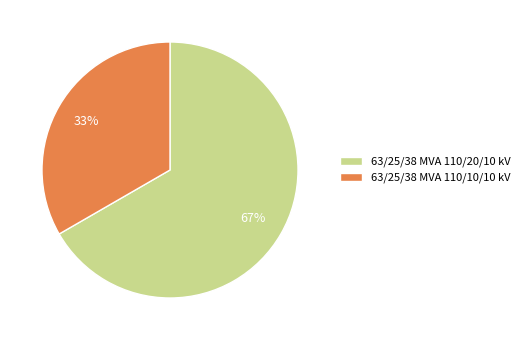

Count the number of slices in the pie.

2